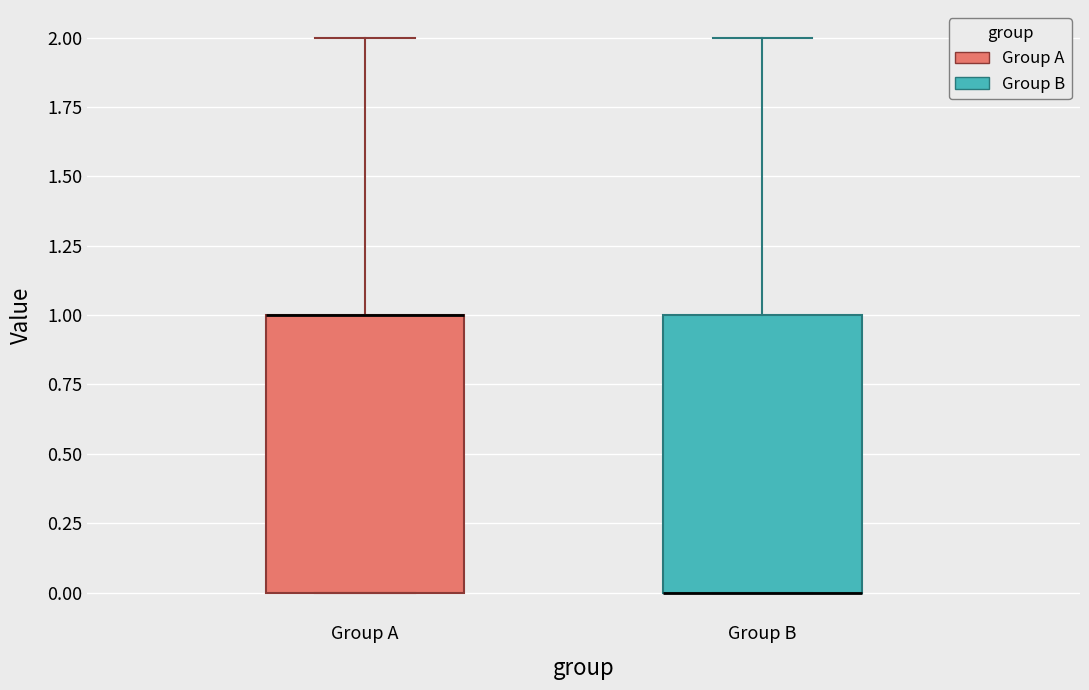

Reading left to right, read every box against the y-axis: the position of its median line, the range the box covers, and the ends of its whiskers. The values are not printed on the chart, so give them approximately, as read against the axis.

Group A: median 1 (drawn on the box's upper edge), box 0 to 1, whiskers 0 to 2
Group B: median 0 (drawn on the box's lower edge), box 0 to 1, whiskers 0 to 2